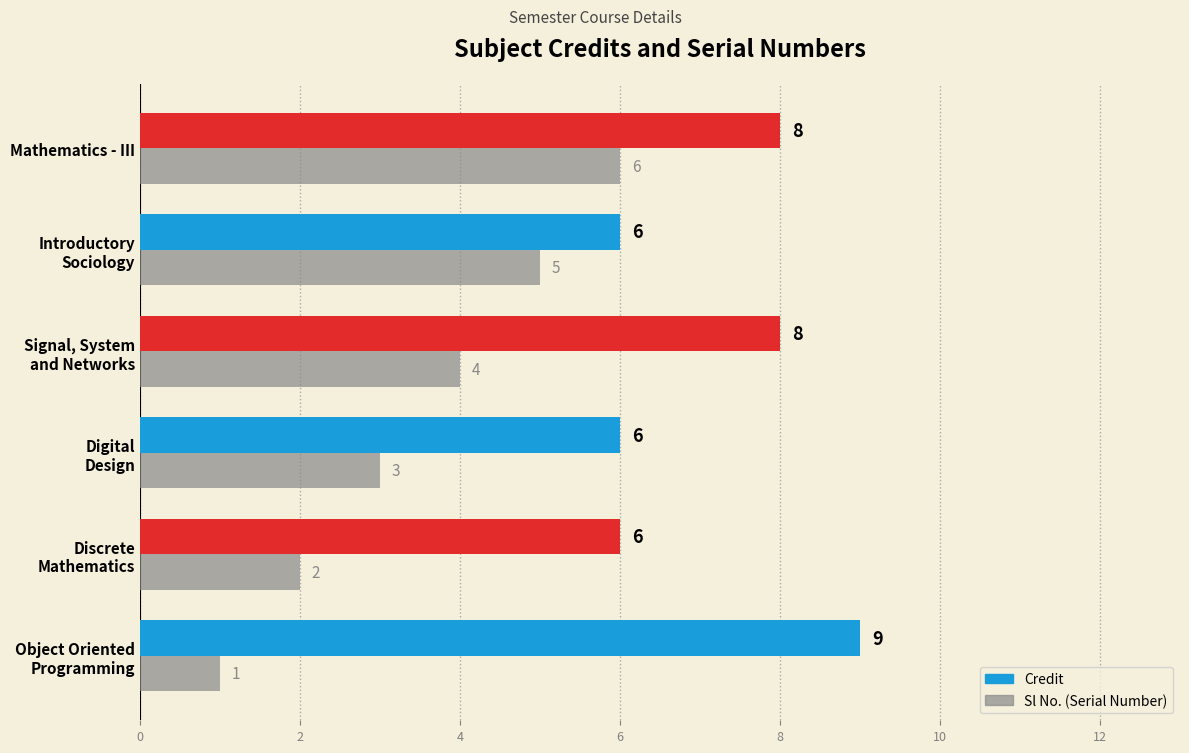

At which category is the sum across all series the highest?

Mathematics - III